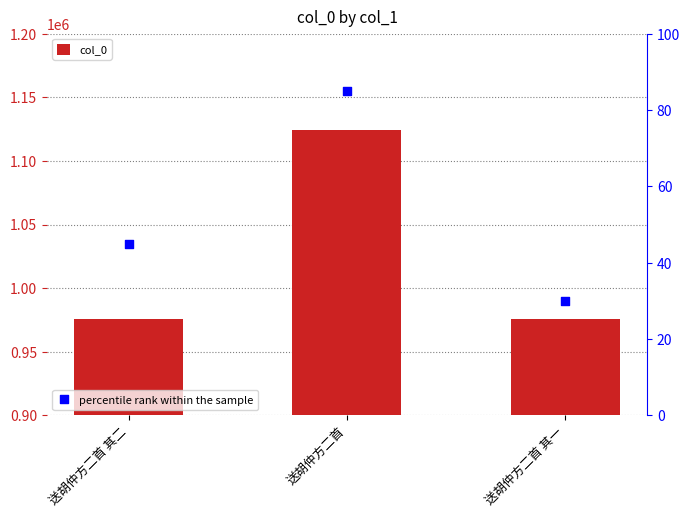

At how many categories does at least one series exceed 152894?

3